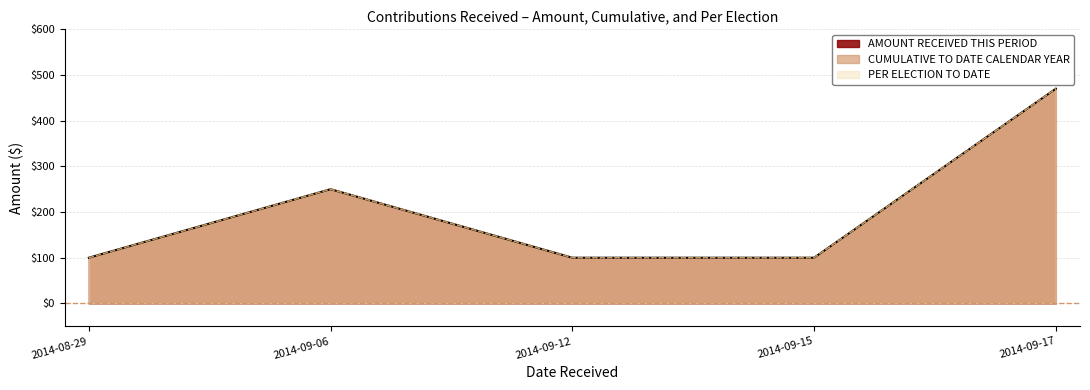

True or false: PER ELECTION TO DATE has more than 2 points higher than both neighbors.

False